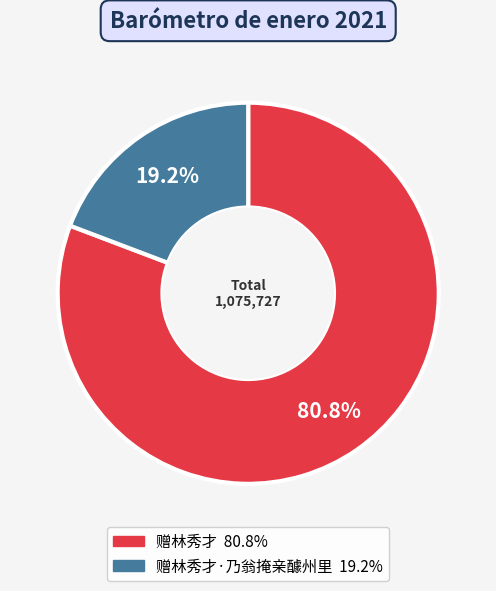

Is there a majority slice in this chart?

Yes